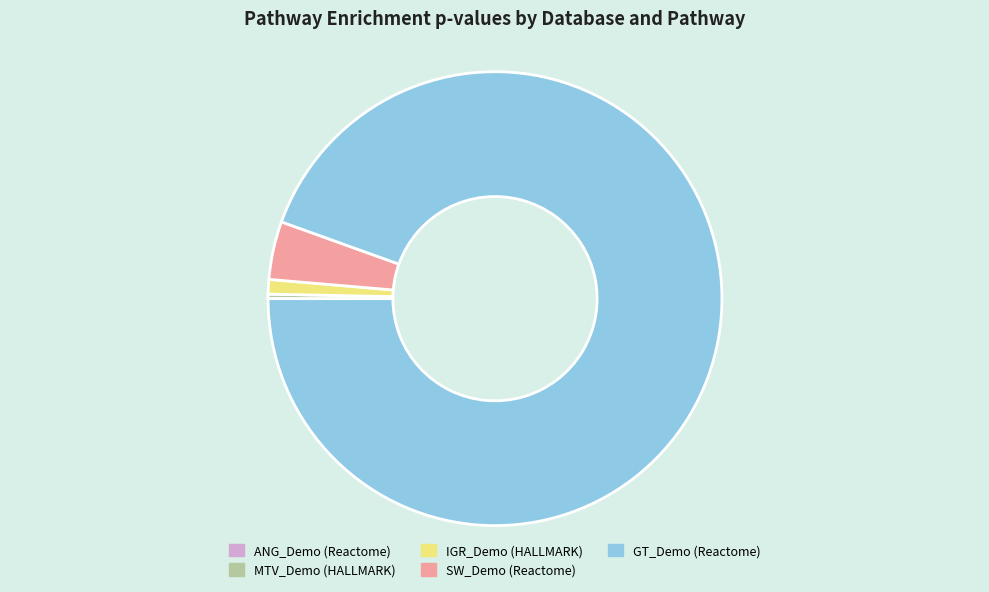

Is it true that GT_Demo (Reactome) is 85% of the pie?

False